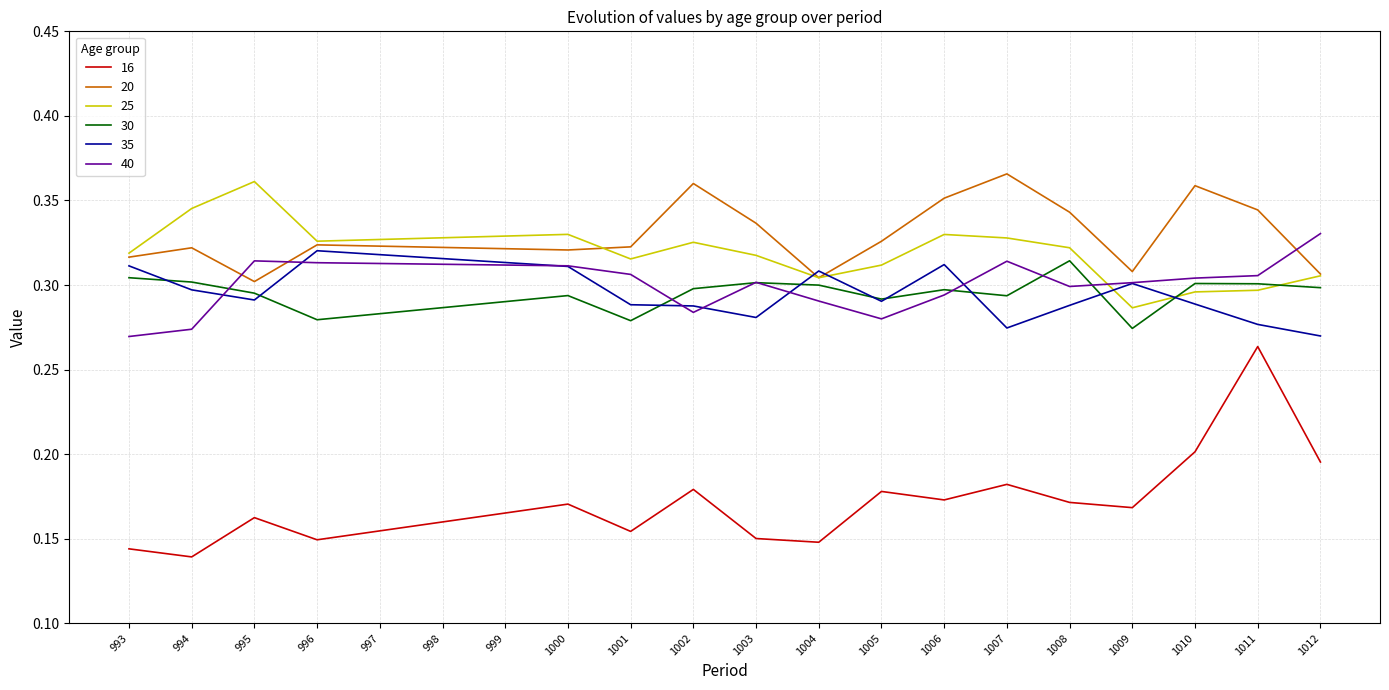

Is the value of 20 at 1004 greater than the value of 25 at 997?

No